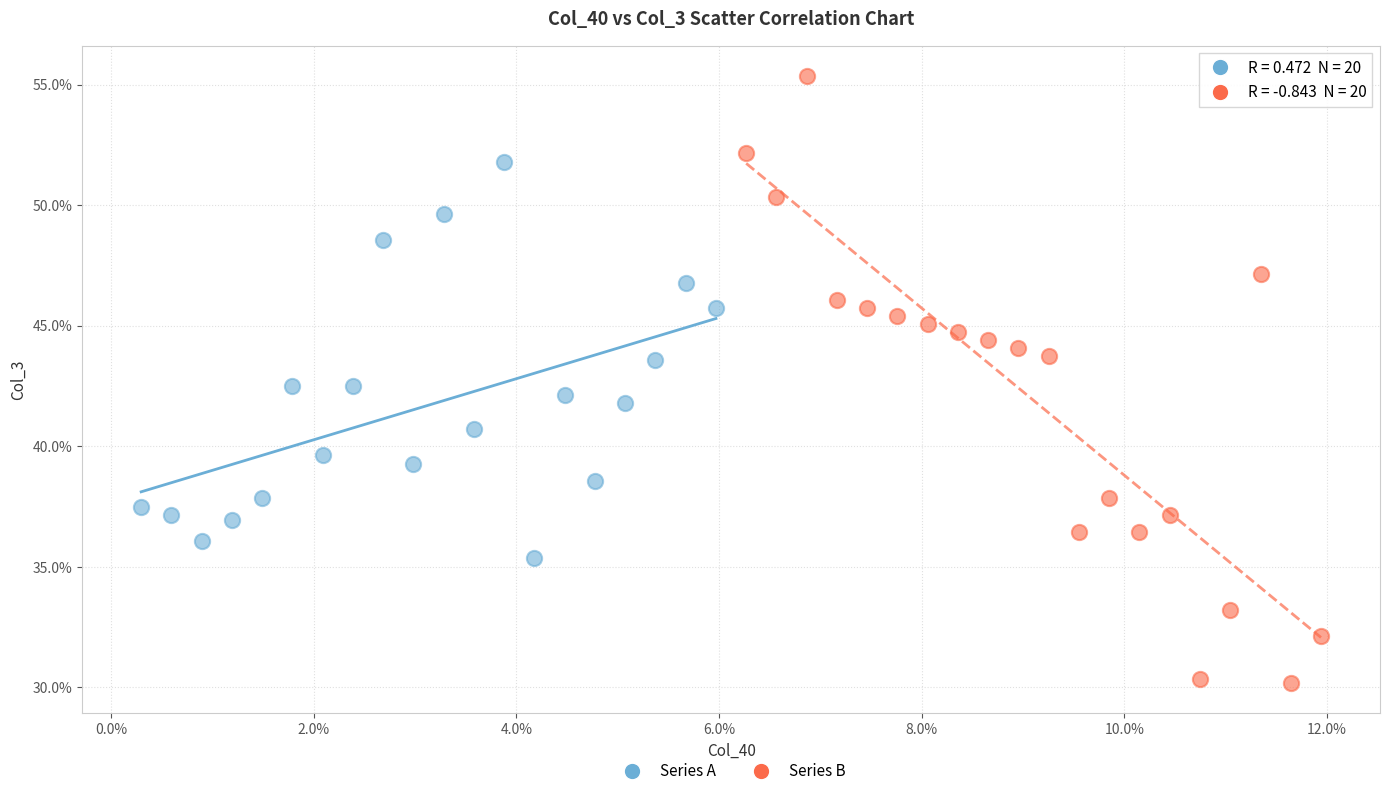

Which series has the widest spread of Y values?

Series B